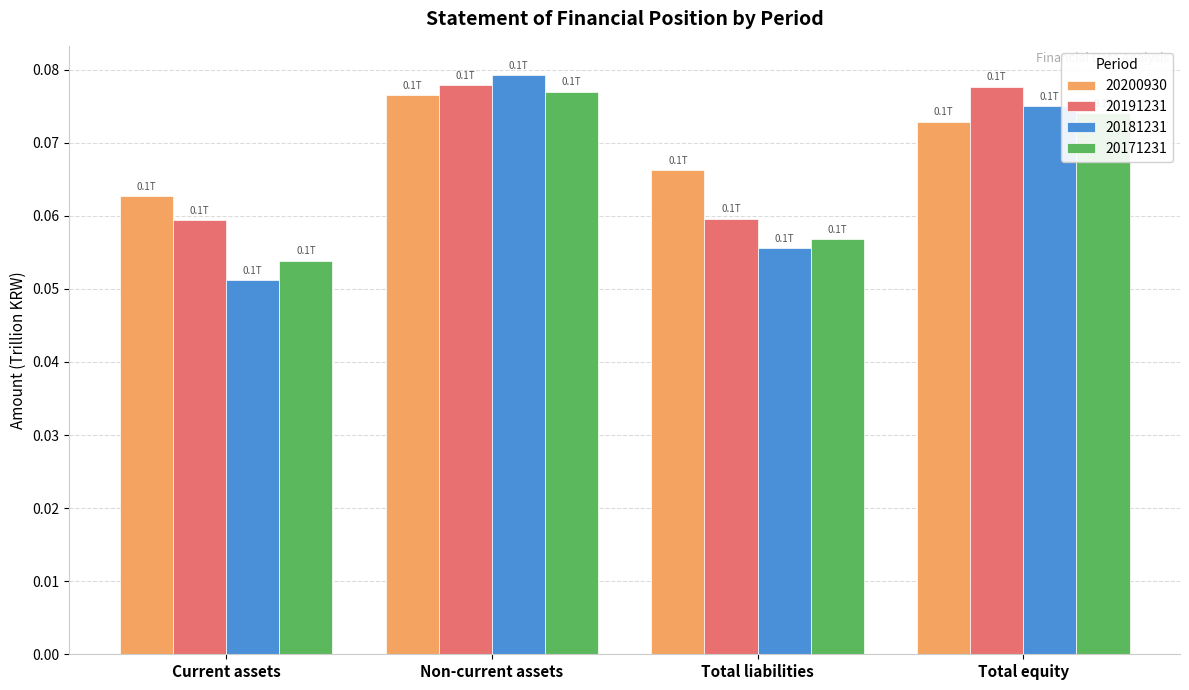

Rank the categories by 20181231 value from lowest to highest.

Current assets, Total liabilities, Total equity, Non-current assets